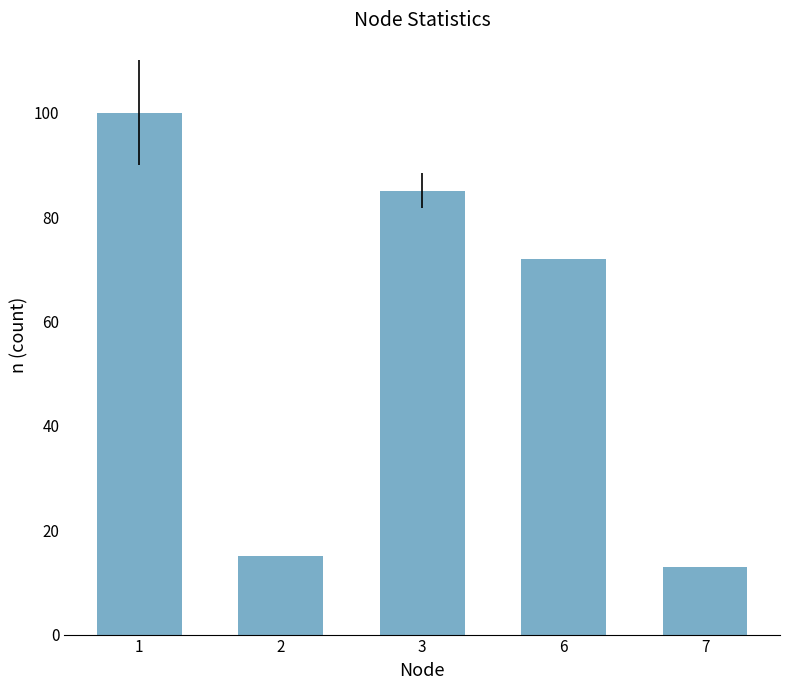

What is the sum of the values at 7 and 2?

28